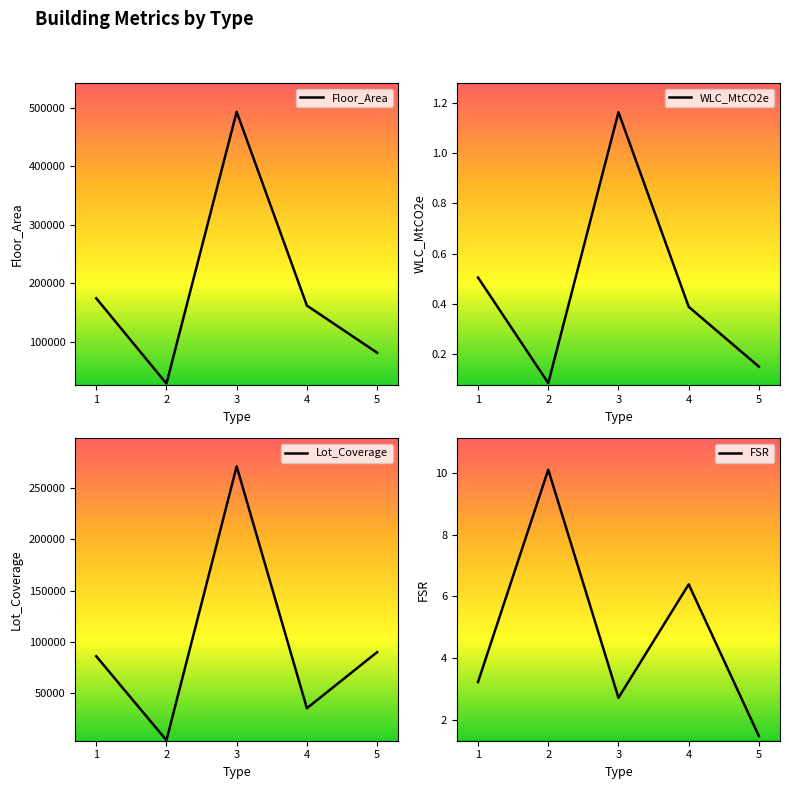

What are all the series names shown in the legend?

Floor_Area, WLC_MtCO2e, Lot_Coverage, FSR